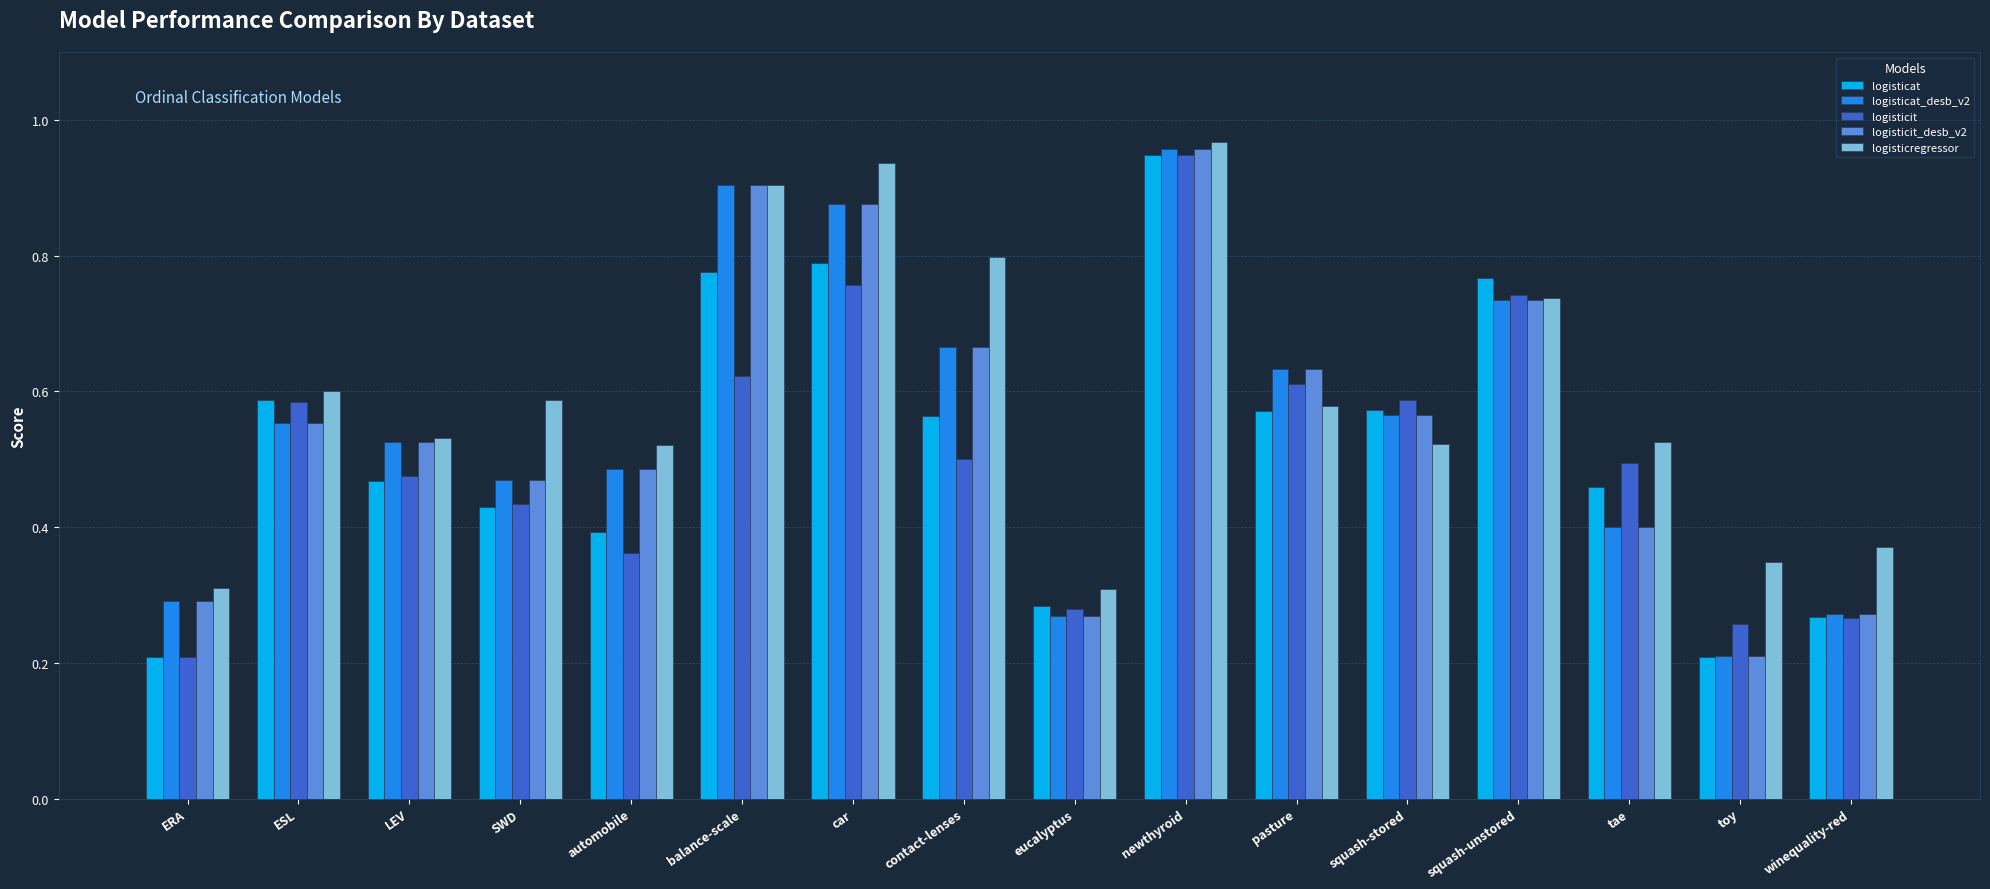

What is the total value across all series at toy?

1.2